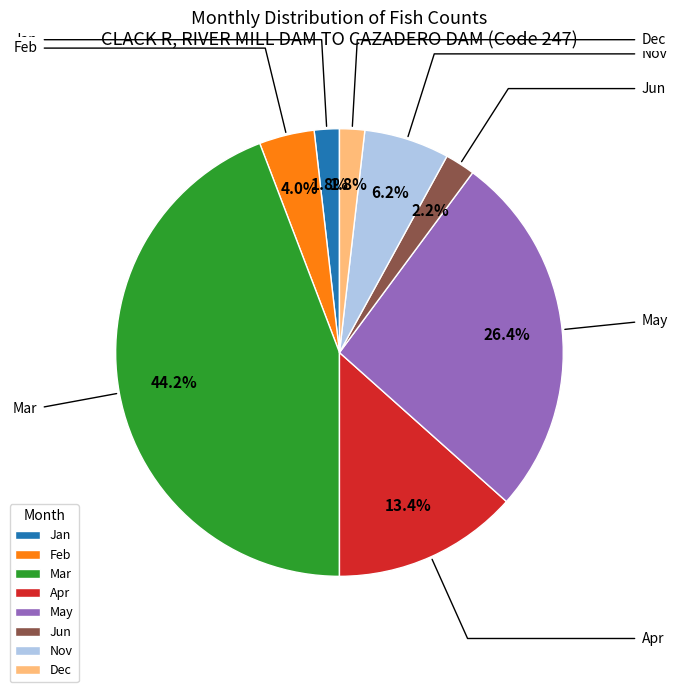

Is Dec the majority of the pie?

No